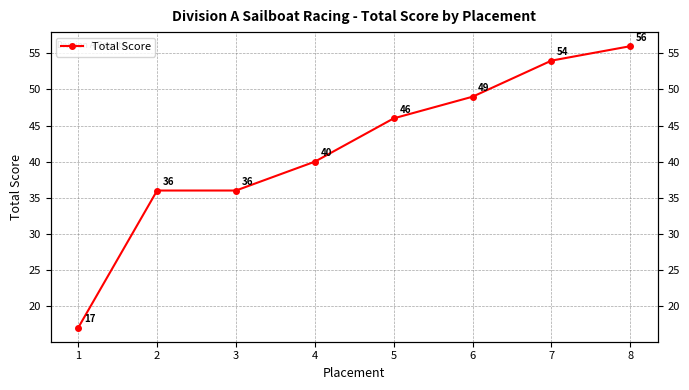

The chart shows a value of 15 at 3. True or false?

False